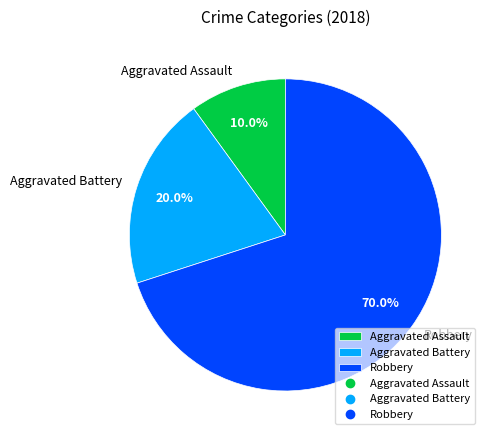

Is the sum of Robbery and Aggravated Assault greater than half?

Yes